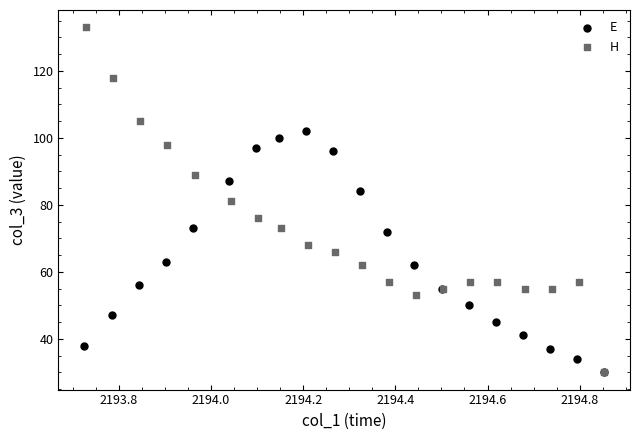

What are all the series names shown in the legend?

E, H